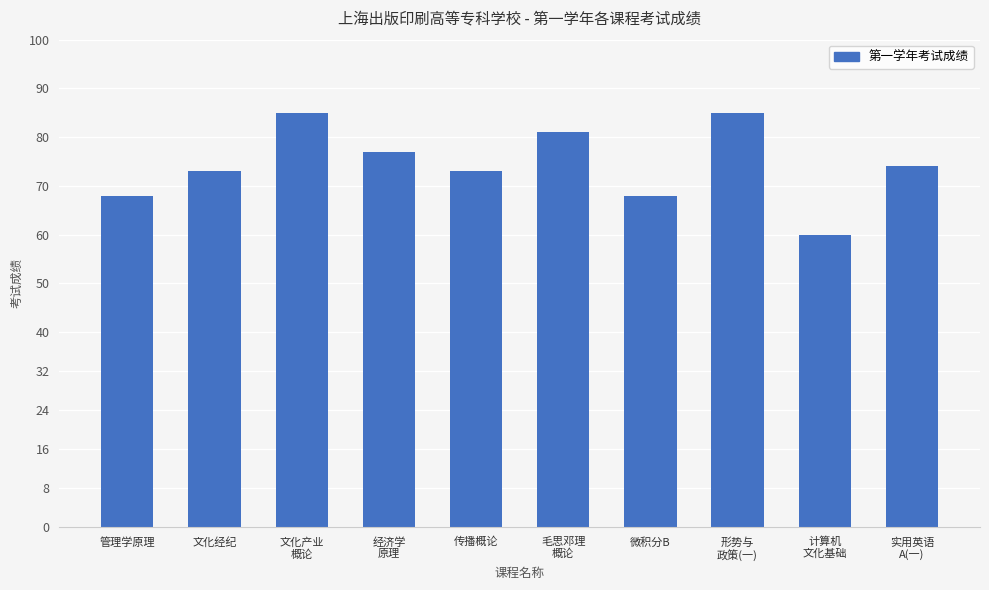

What is the greatest value displayed?

85